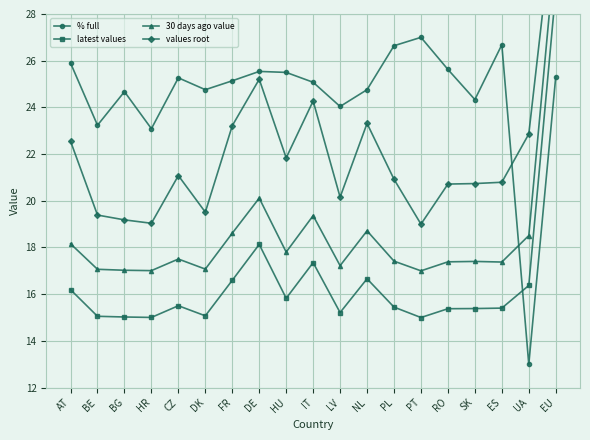

How many distinct data groups are displayed?

4